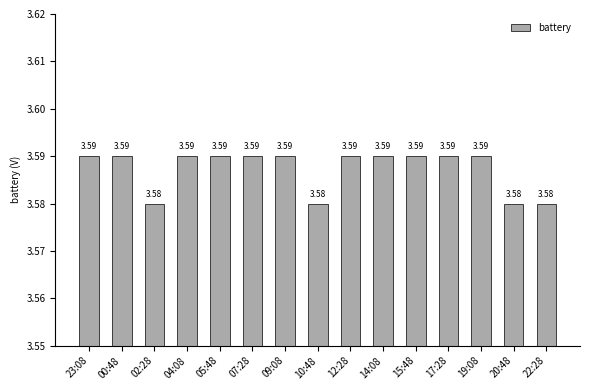

What is the ratio of the value at 02:28 to the value at 17:28?

1.0